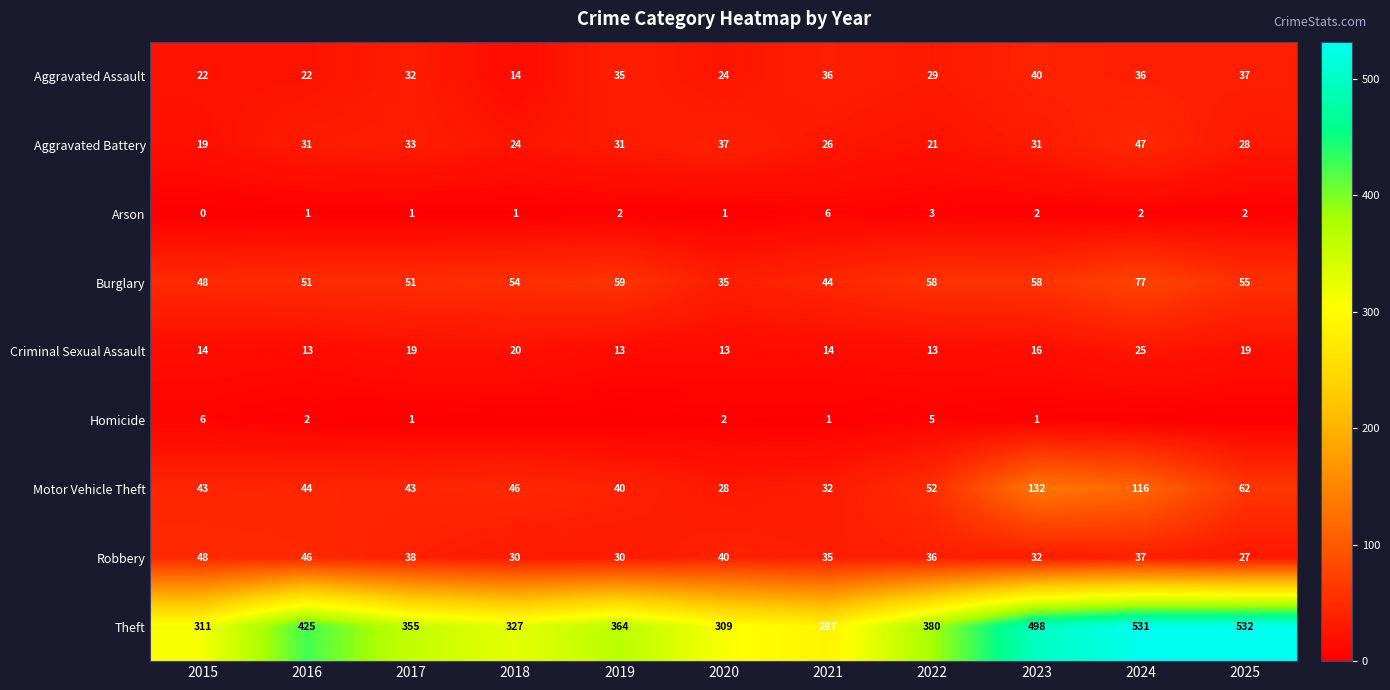

Is the value of Aggravated Battery at 2019 greater than the value of Theft at 2016?

No